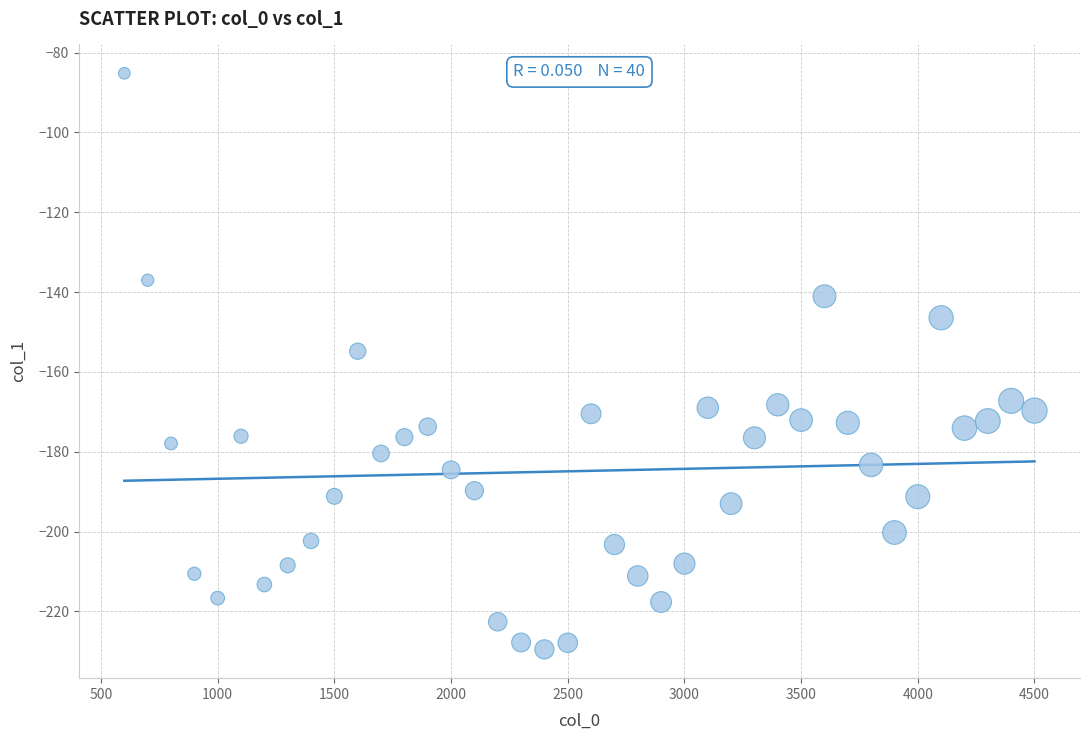

What Y value in the scatter plot is closest to -157?

-154.8